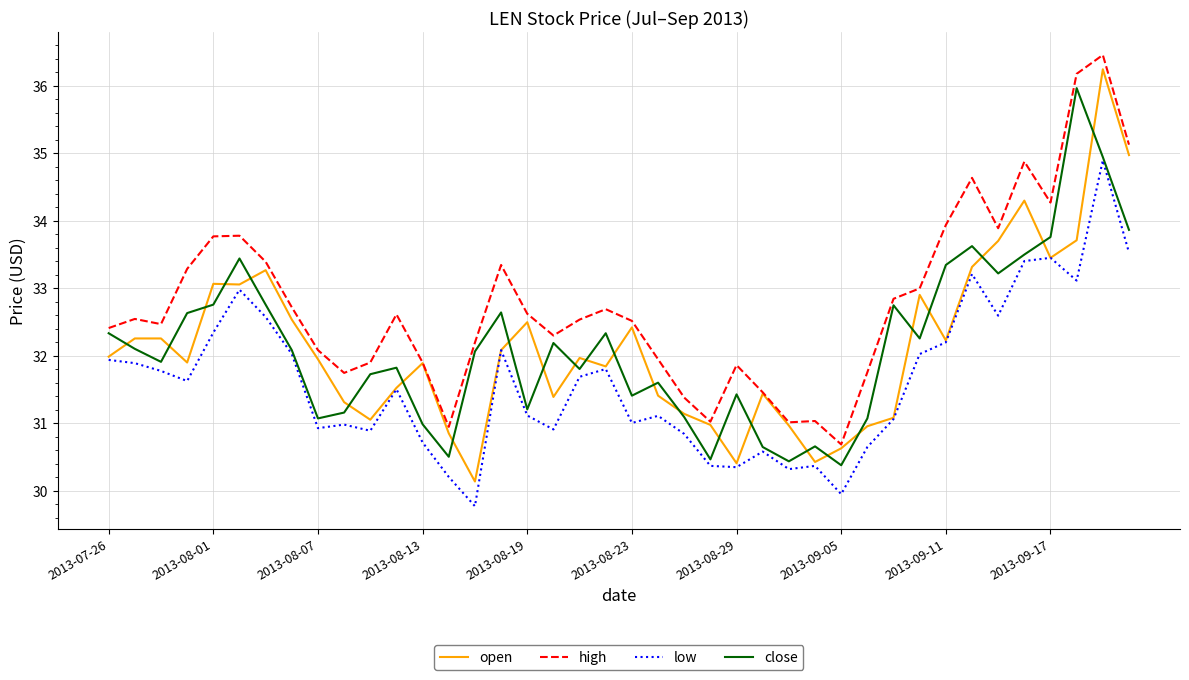

What is the maximum value shown in the chart?

36.5